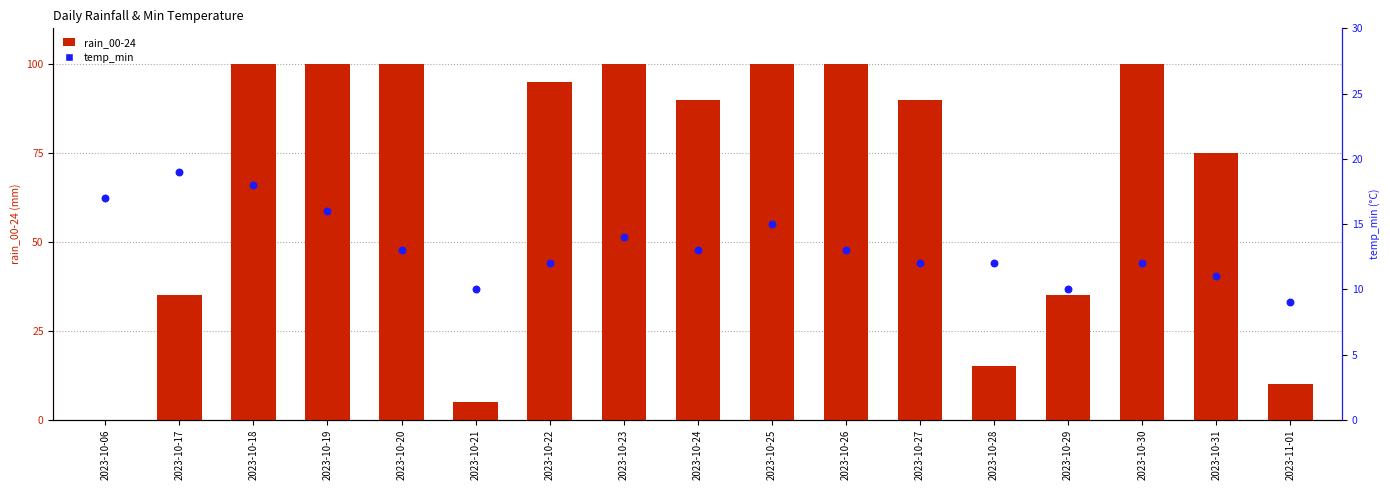

Which series reaches the minimum Y coordinate?

rain_00-24